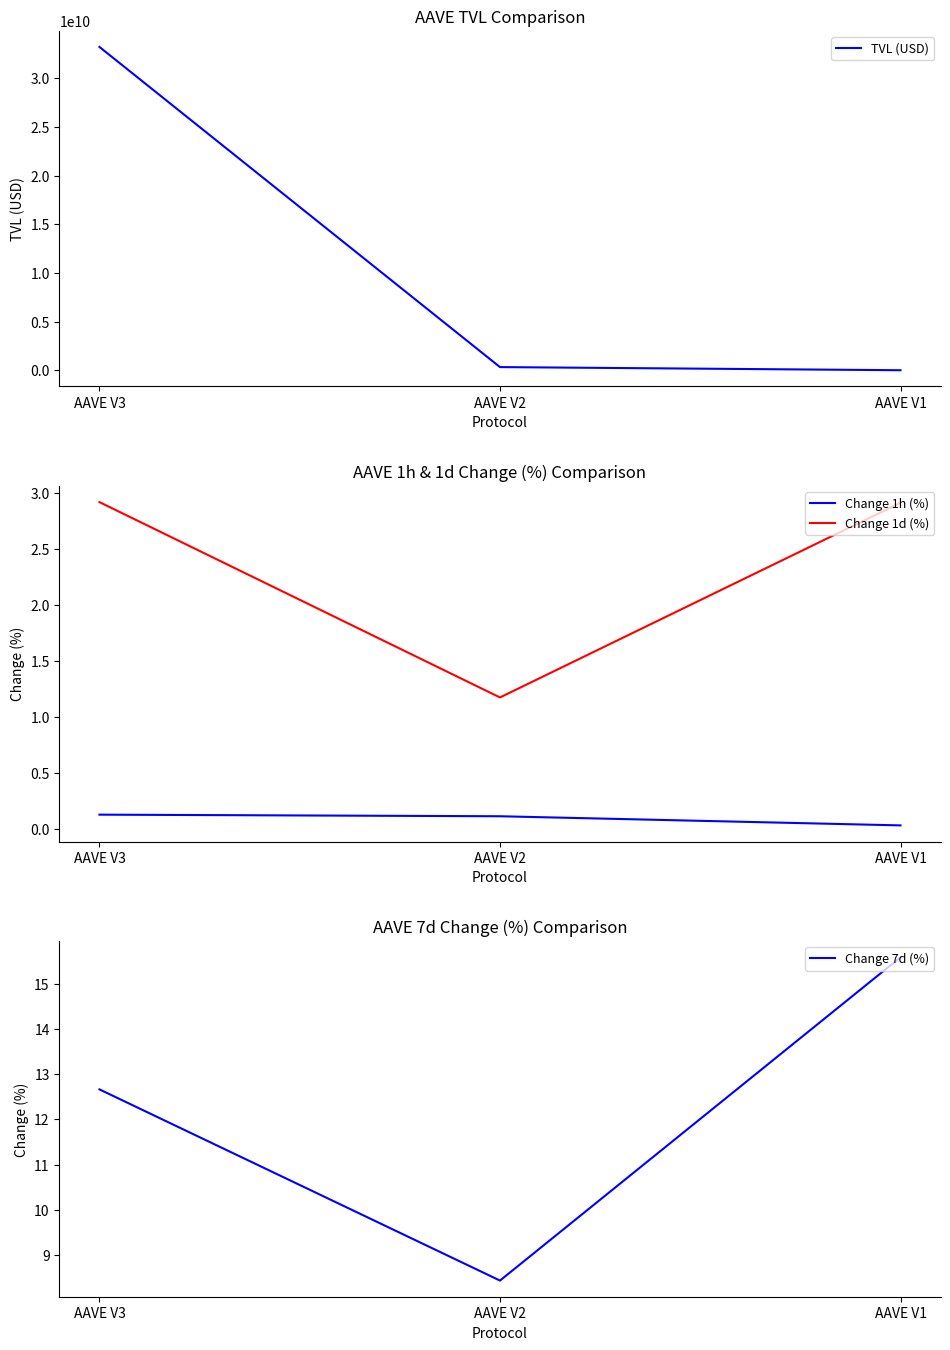

Which series changed the most between AAVE V2 and AAVE V1?

TVL (USD)